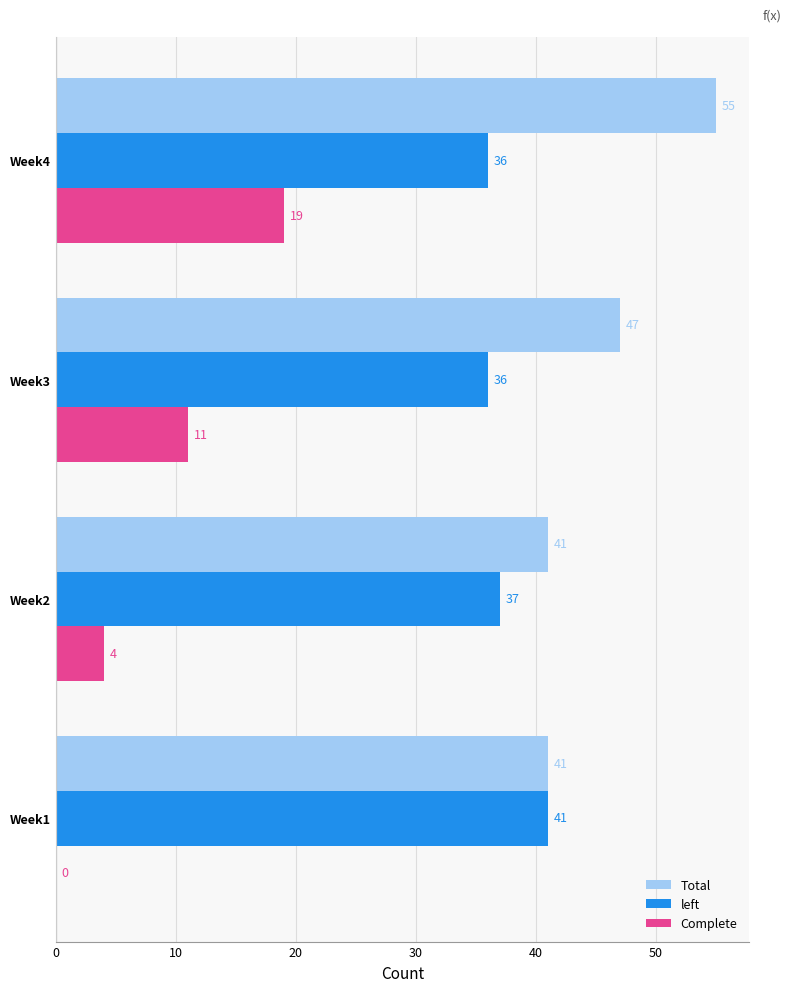

How many Complete values are between 4 and 19?

3